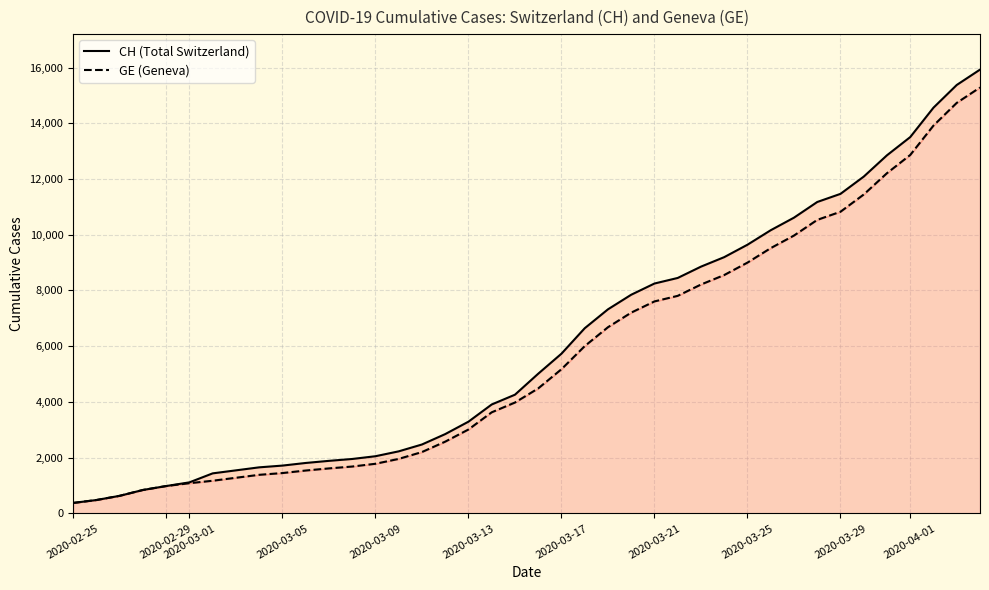

What are all the series names shown in the legend?

CH, GE